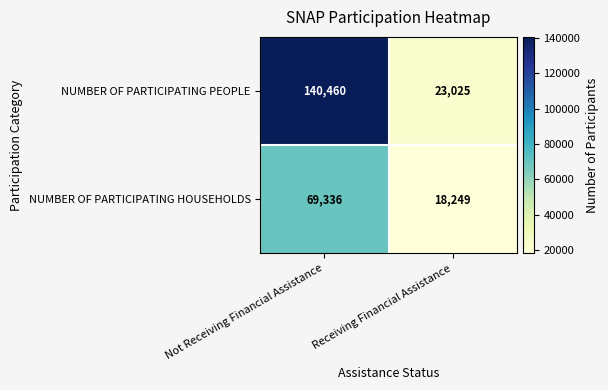

Which label corresponds to the smallest value in the chart?

Receiving Financial Assistance